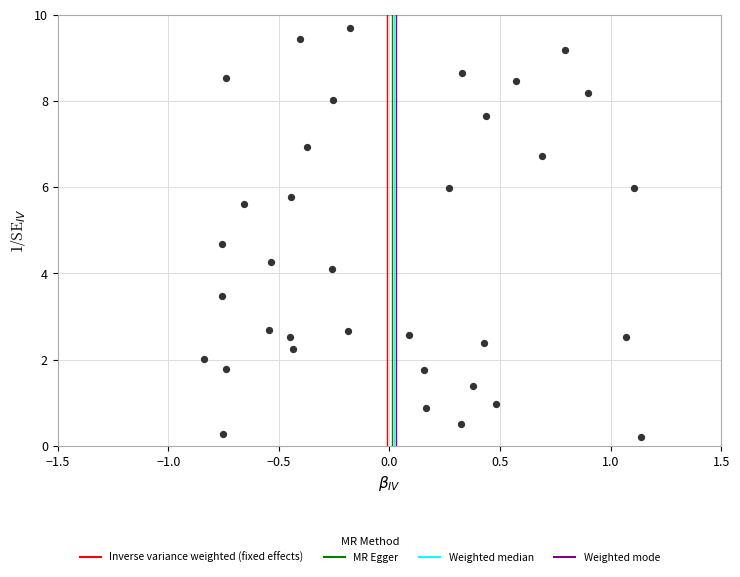

What is the range of Y values (max minus min)?

9.5